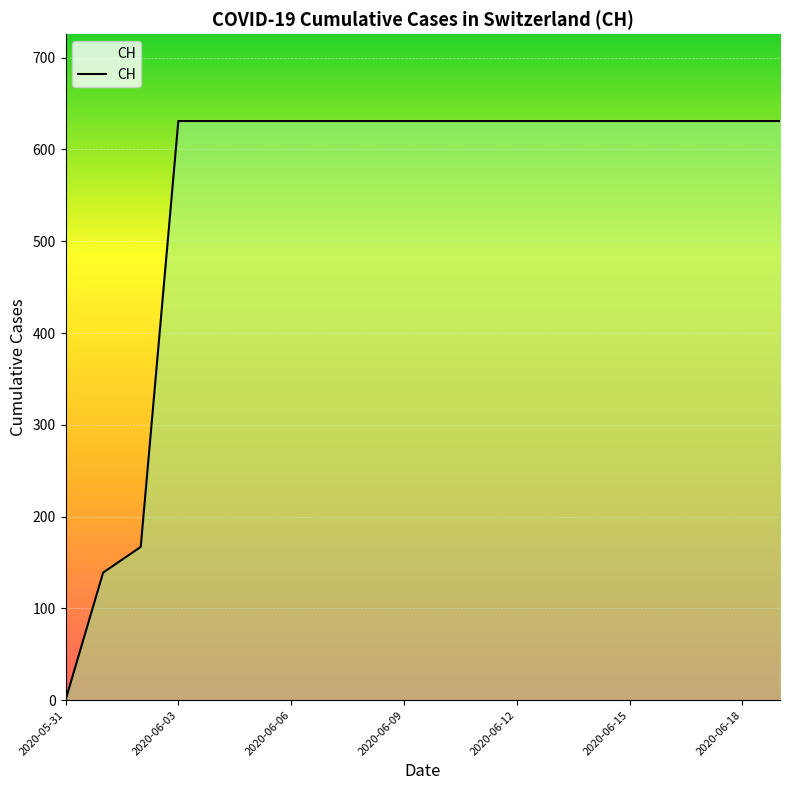

What is the difference between the maximum and minimum values?

631